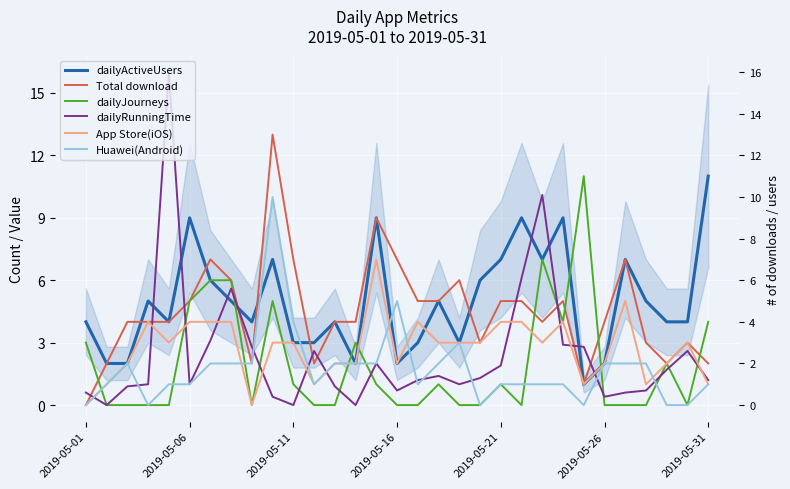

At which category does the chart reach its minimum across all series?

2019-05-01